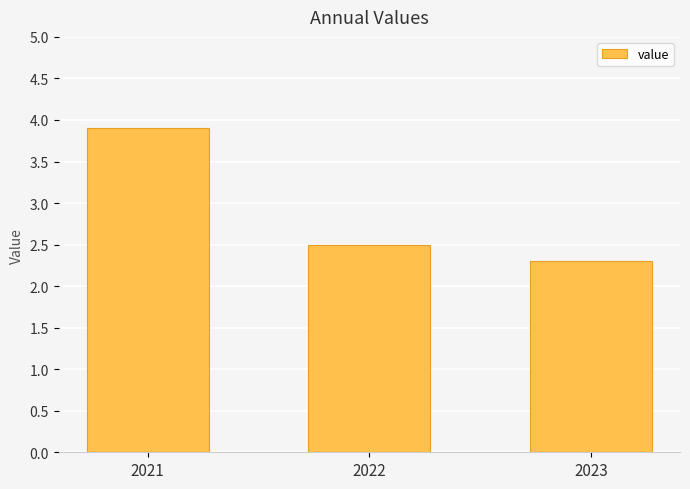

What is the difference between the second highest and minimum values?

0.2